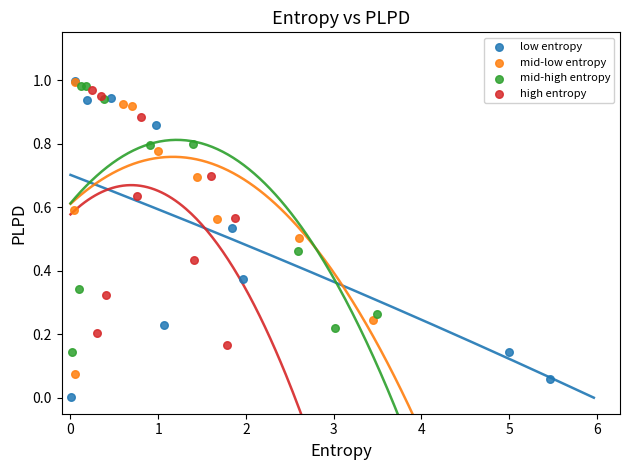

Which series has the largest Y range (max minus min)?

low entropy